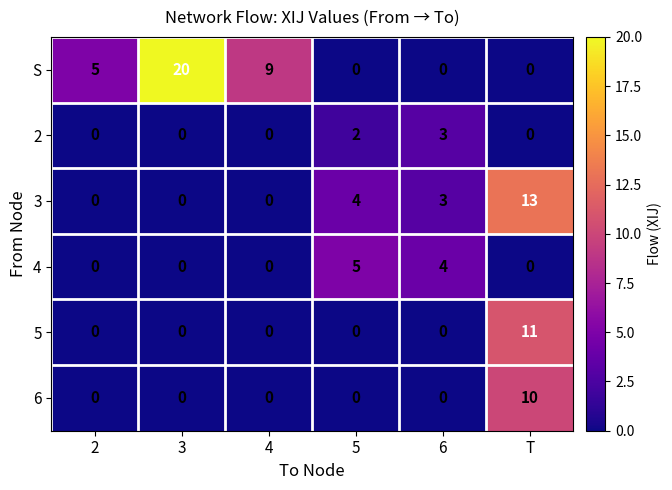

Is the value of 4 at 5 greater than the value of S at 6?

Yes